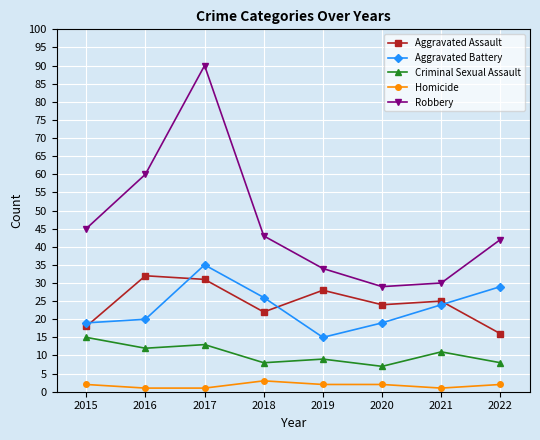

Does the chart have visible grid lines?

Yes